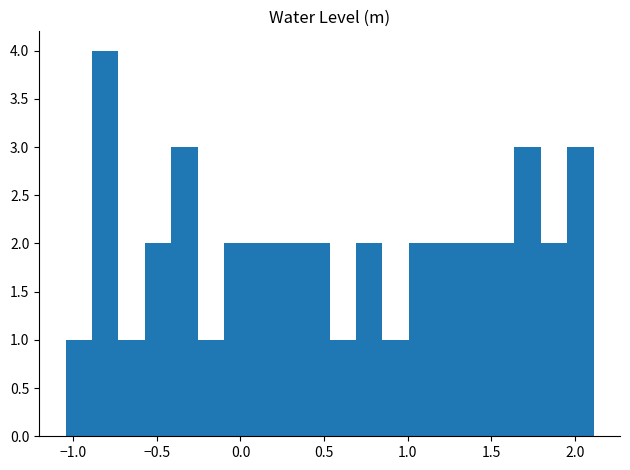

Around what value on the x-axis is the tallest bar? Give the approximate position of its centre, as read against the axis.

-0.80